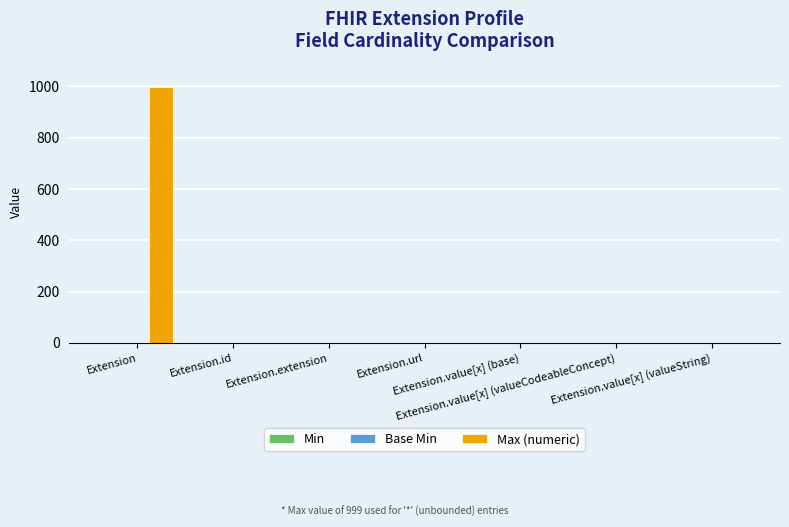

How many distinct data groups are displayed?

3